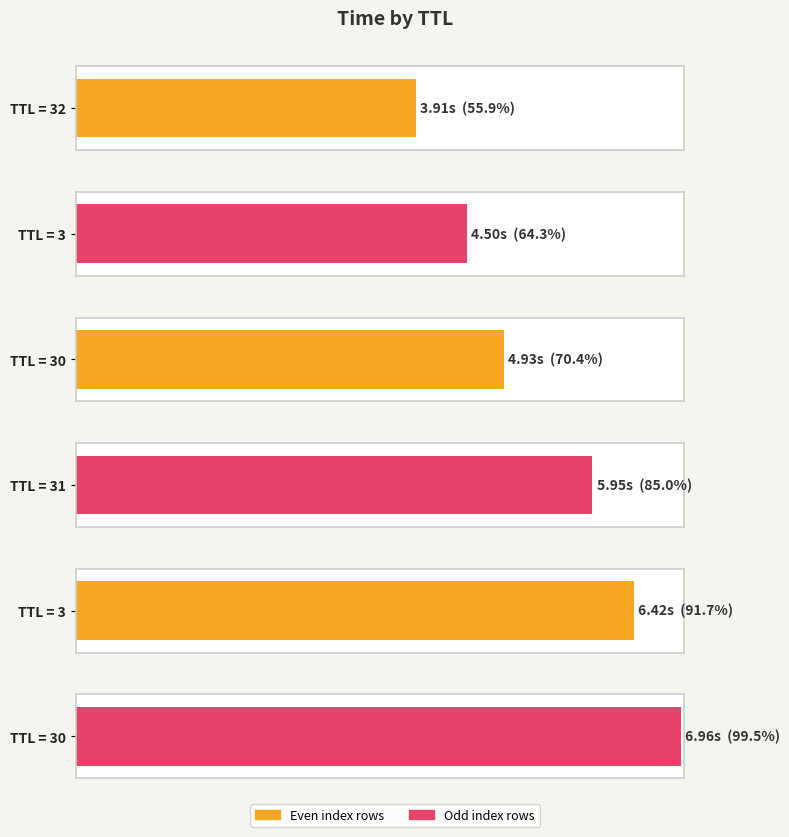

Which has a higher value, 3 or 31?

3